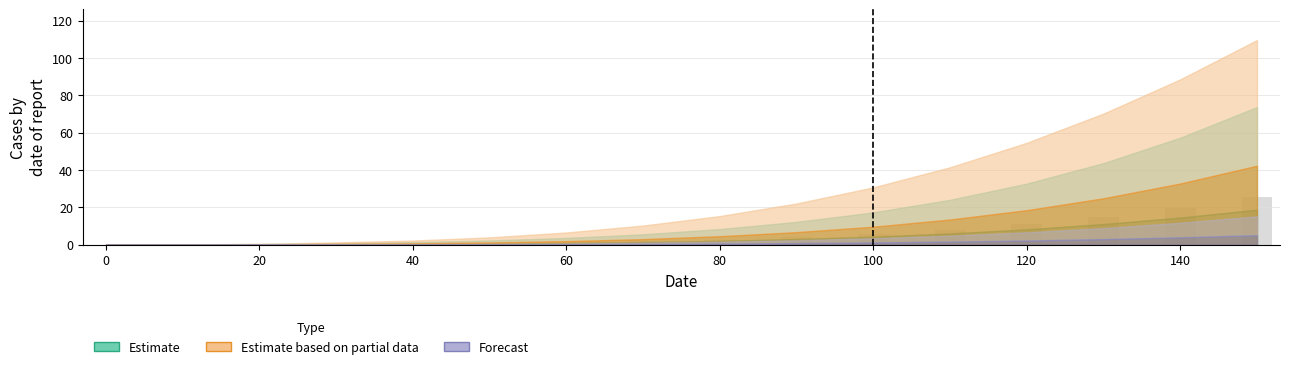

What is the greatest value displayed?

25.4